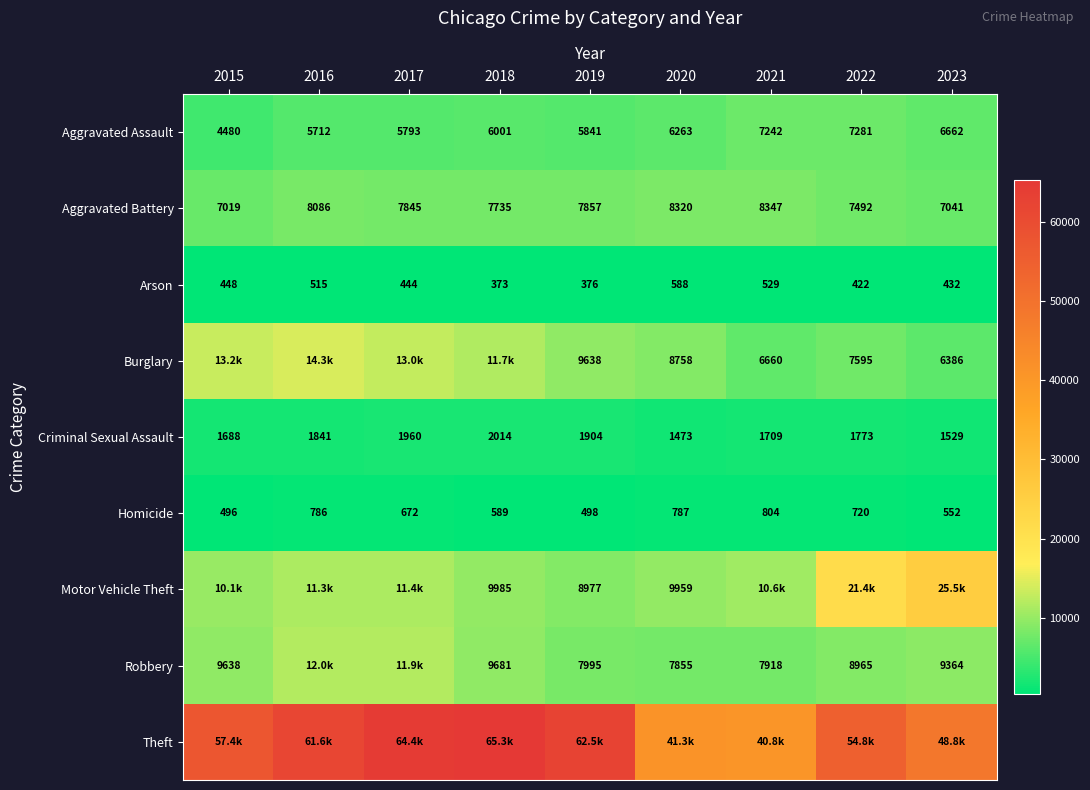

At which category is the sum across all series the highest?

2017